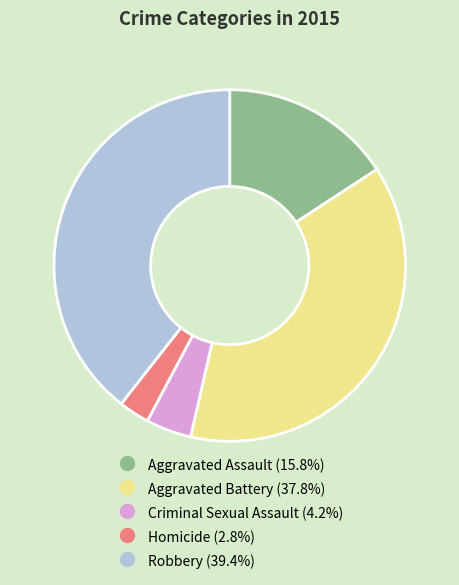

Is there a majority slice in this chart?

No